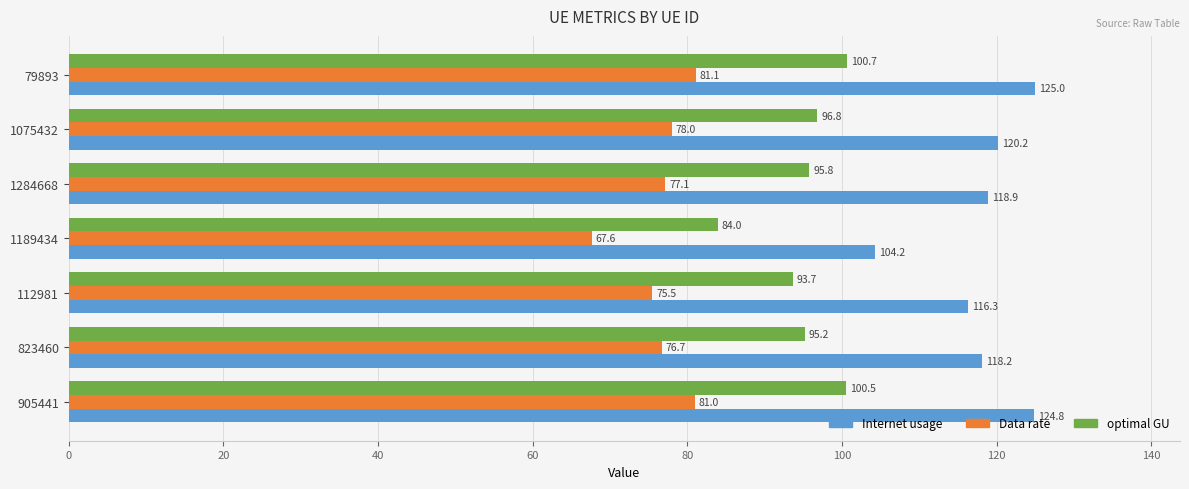

List the series in order of their peak value, highest first.

Internet usage, optimal GU, Data rate